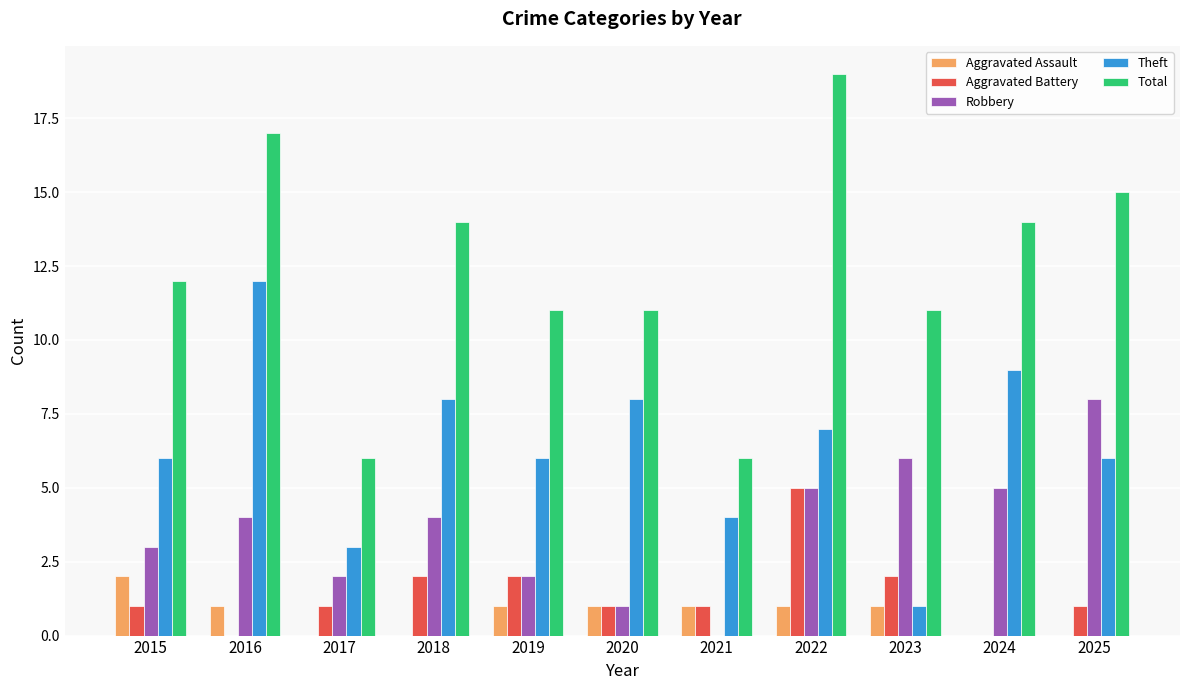

What is the total value across all series at 2017?

12